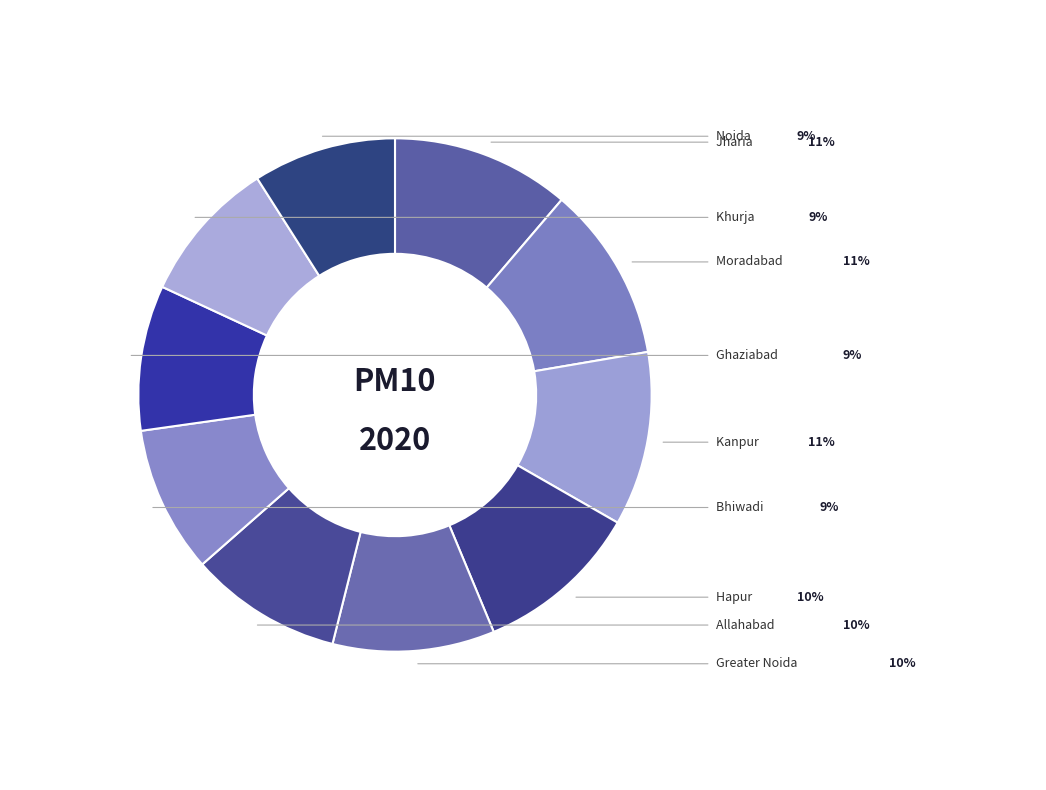

To the nearest percent, what portion does Hapur represent?

10%